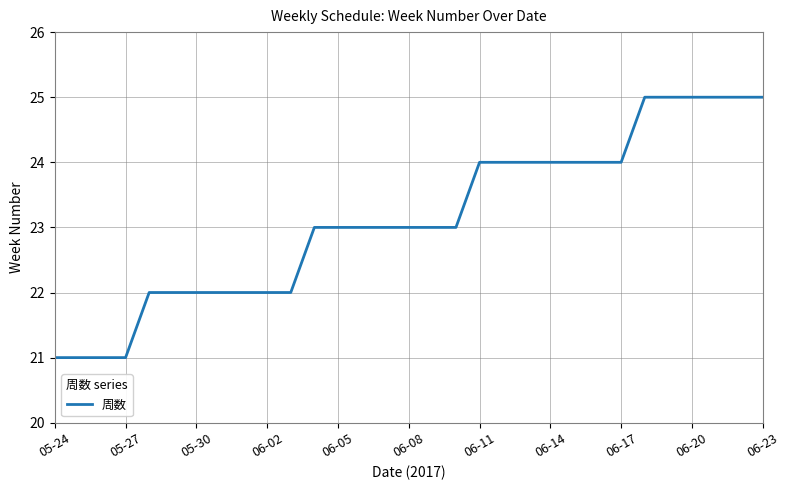

What is the difference between the second highest and second lowest values?

4